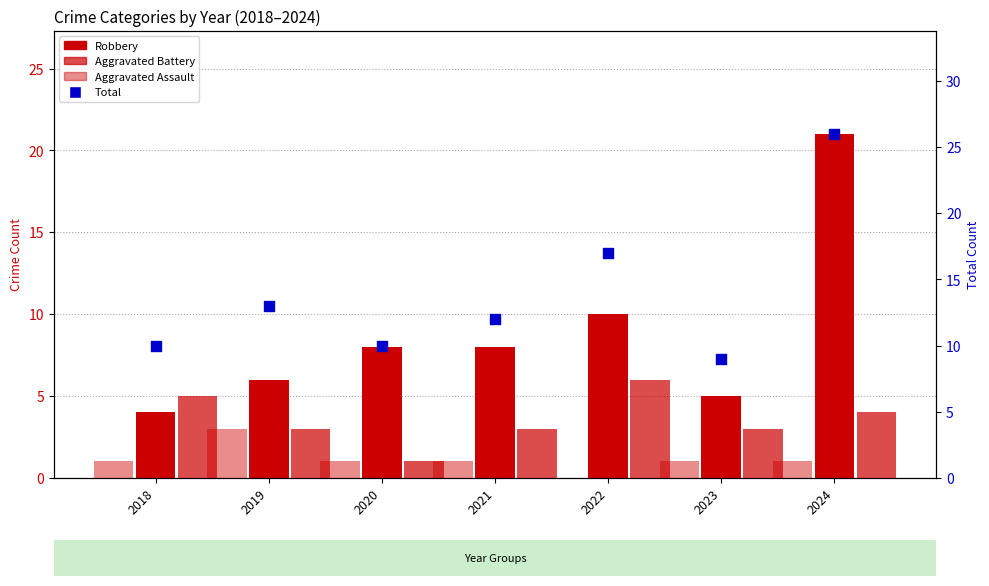

Which series contains the highest Y value?

Total